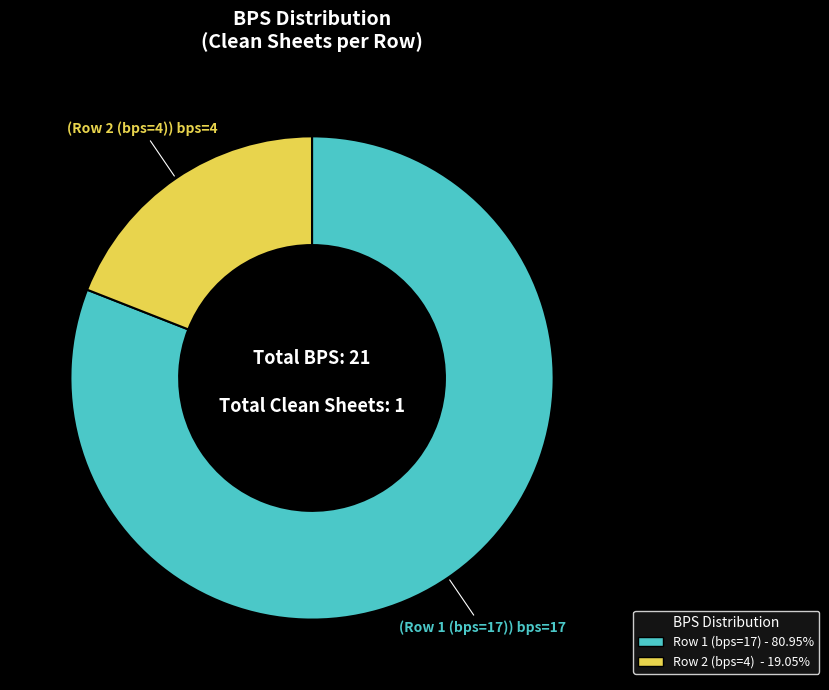

Rank the categories by value from lowest to highest.

Row 2 (bps=4), Row 1 (bps=17)